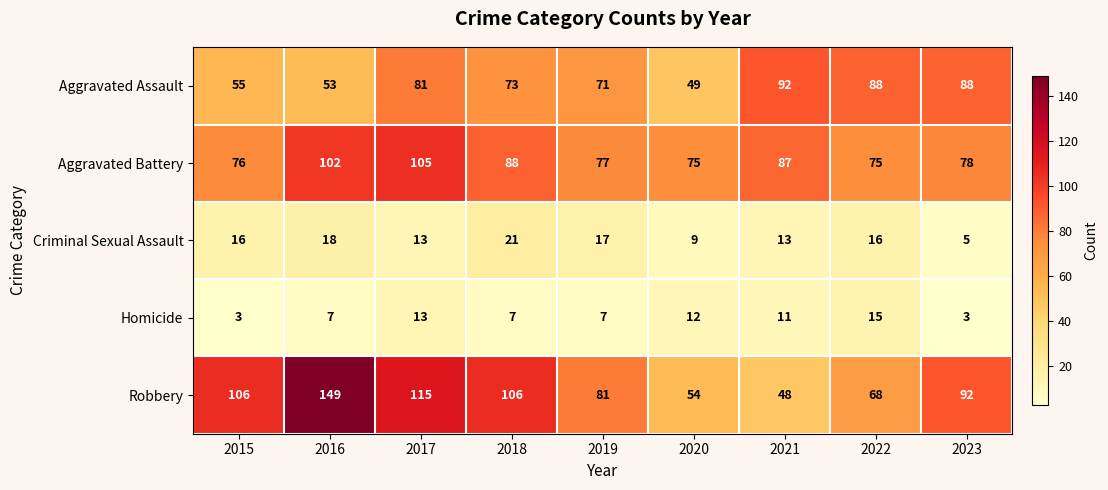

Read the Criminal Sexual Assault value at 2015, to the nearest 10.

20